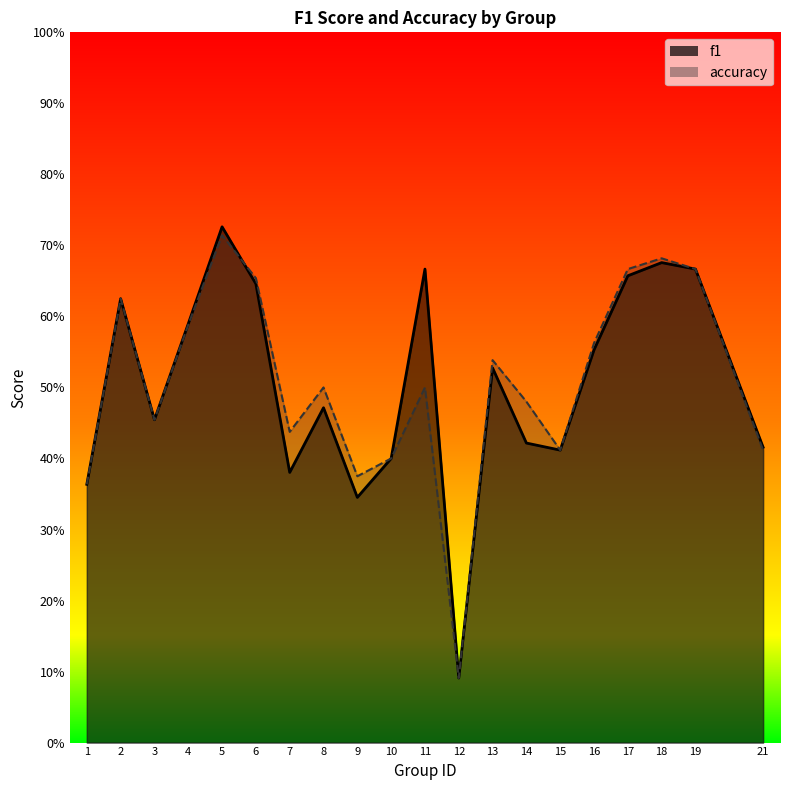

What is the difference between the highest and lowest values at 14?

0.1